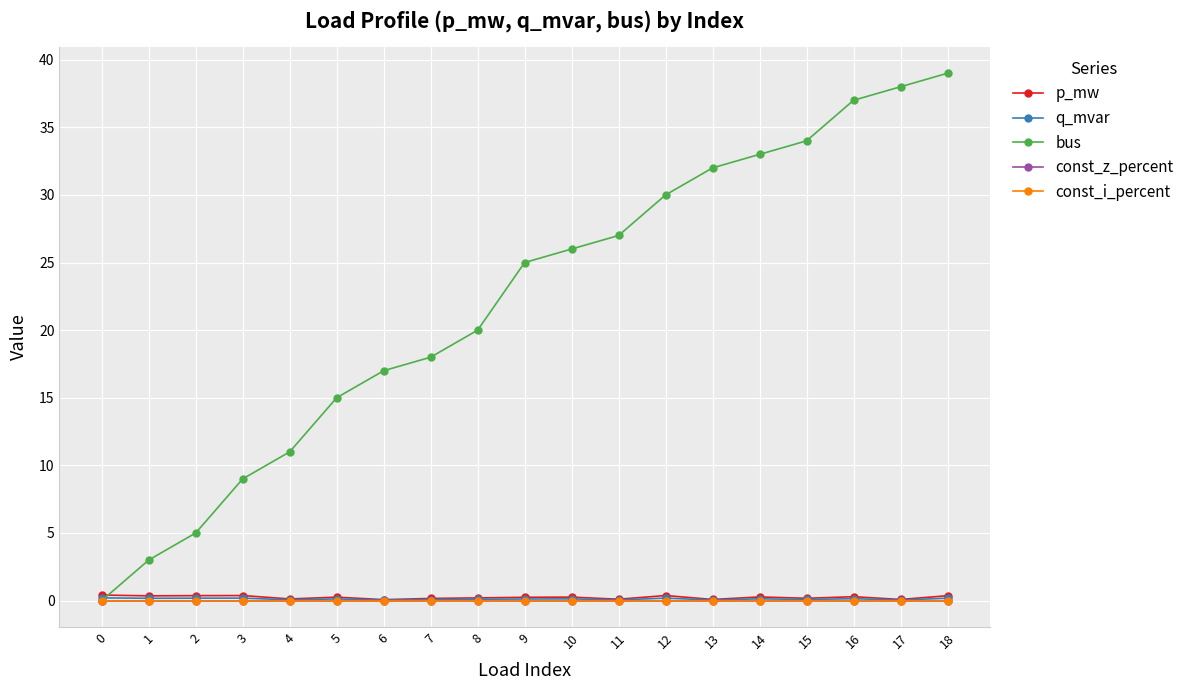

Does the chart have visible grid lines?

Yes